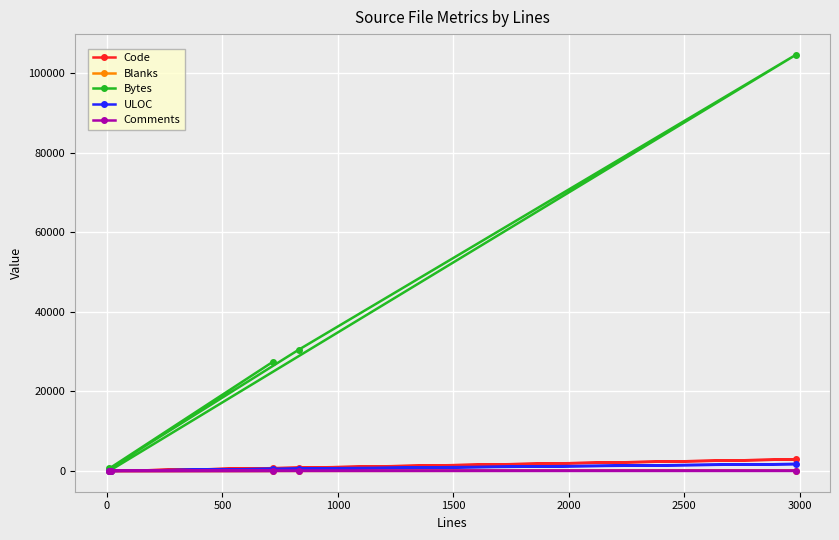

True or false: Bytes and ULOC intersect in this chart.

False